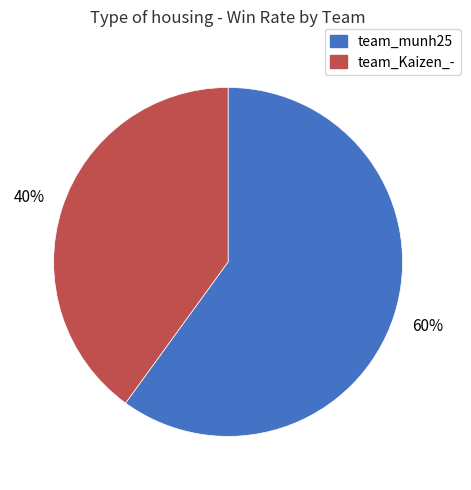

How many slices are in this pie chart?

2